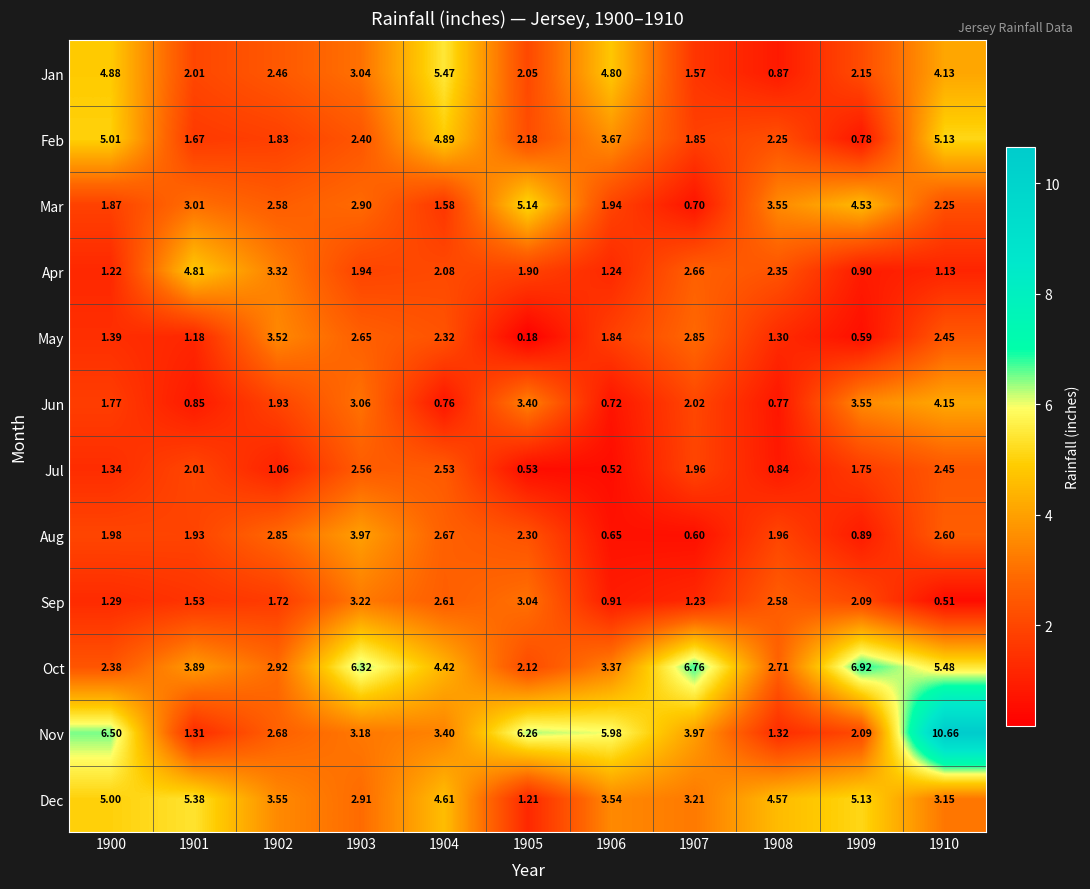

Which category has the lowest value across all series?

1905